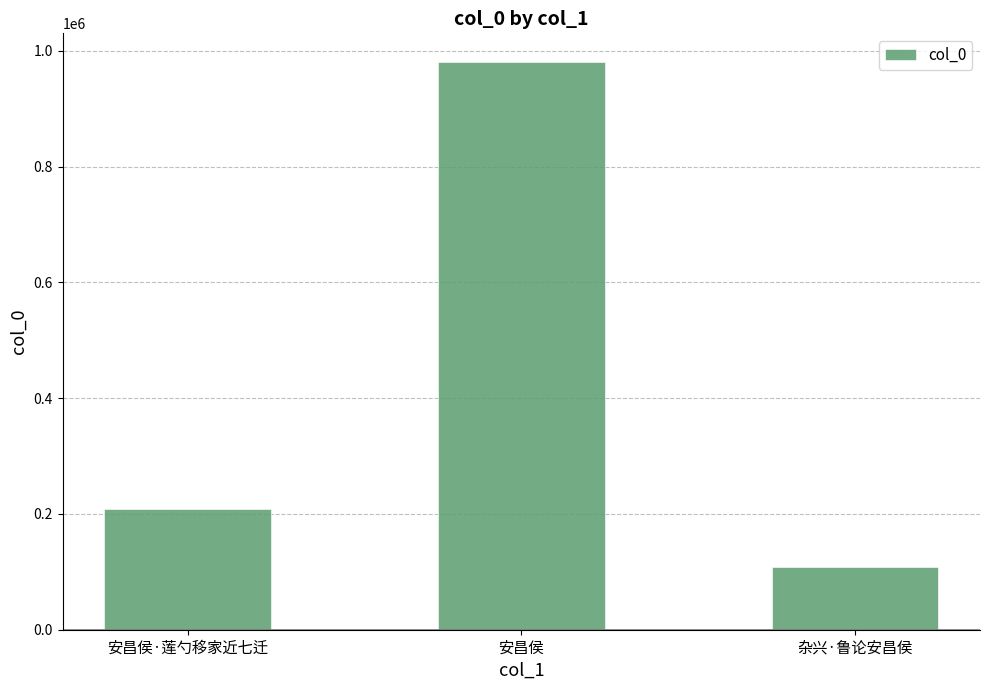

Rank the categories by value from lowest to highest.

杂兴·鲁论安昌侯, 安昌侯·莲勺移家近七迁, 安昌侯